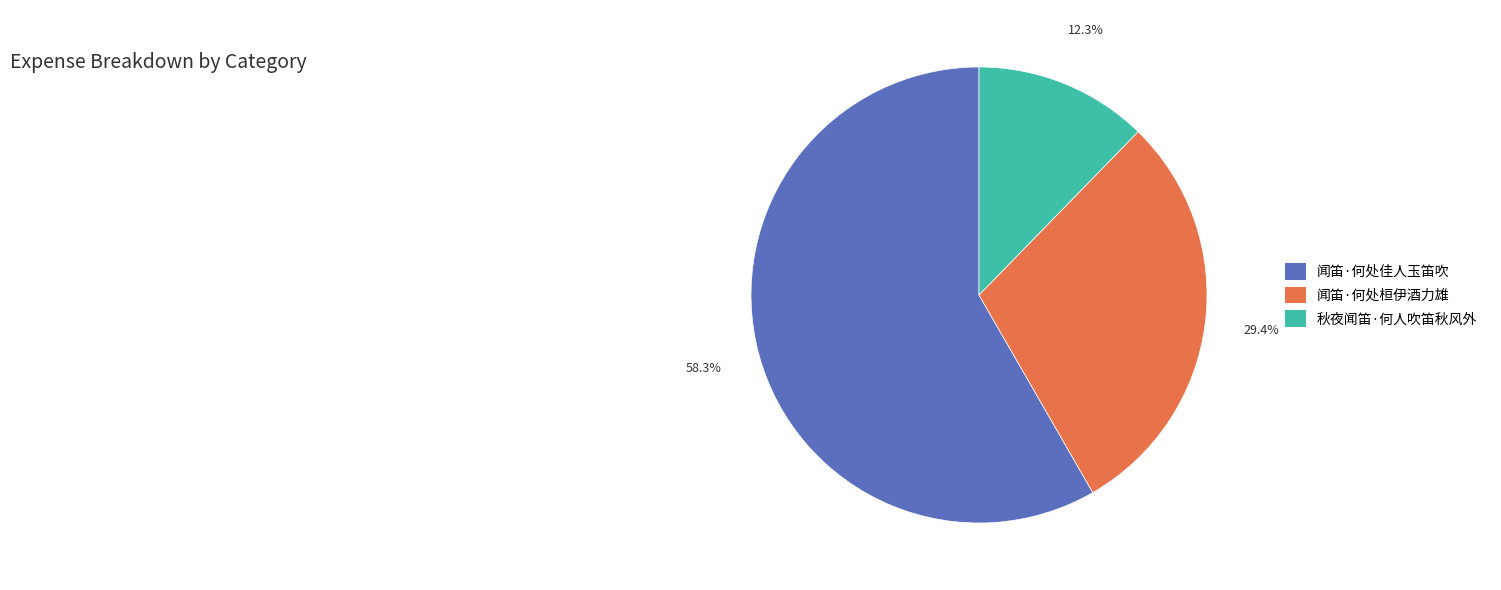

True or false: 闻笛·何处桓伊酒力雄 accounts for 29% of the total.

True